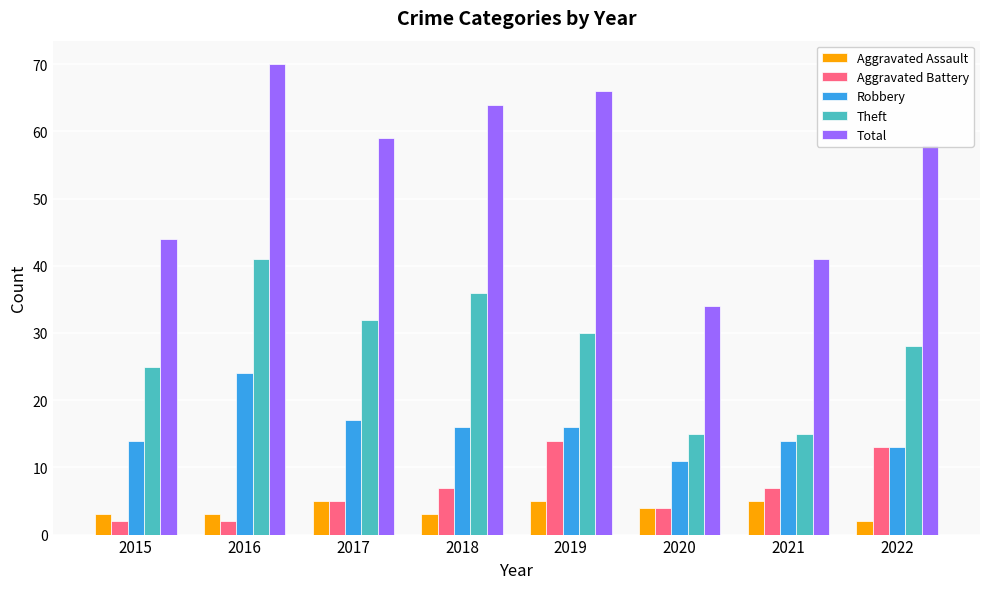

Is it true that Robbery equals 22 at 2021?

False